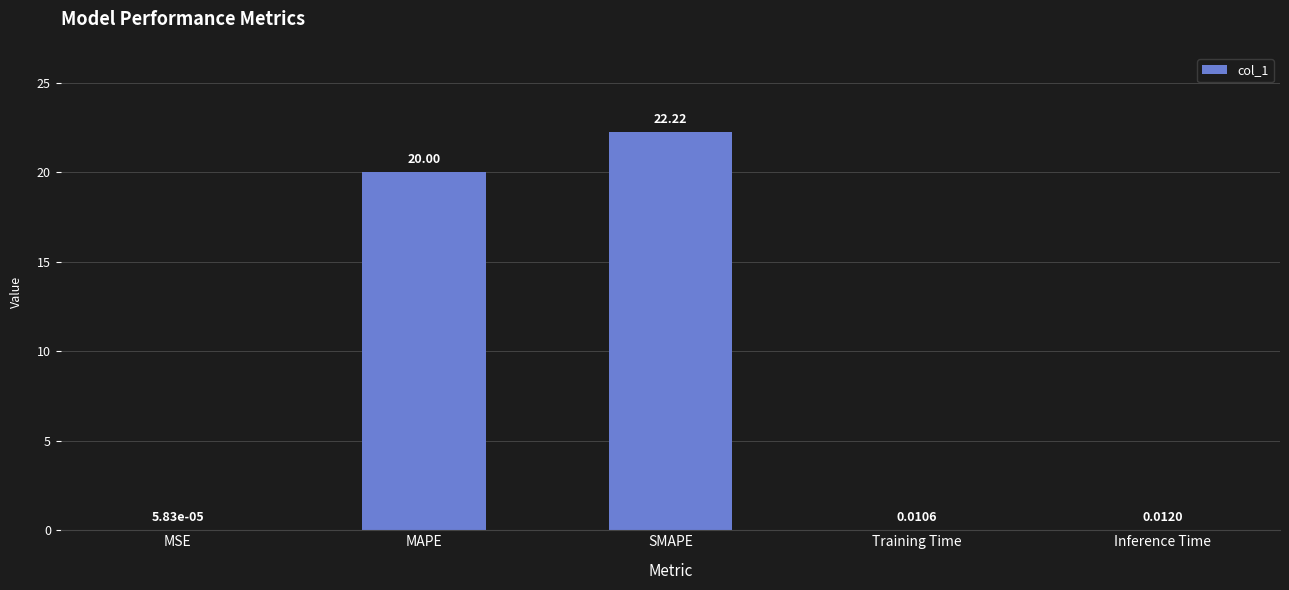

What is the sum of the values at MAPE and MSE?

20.0